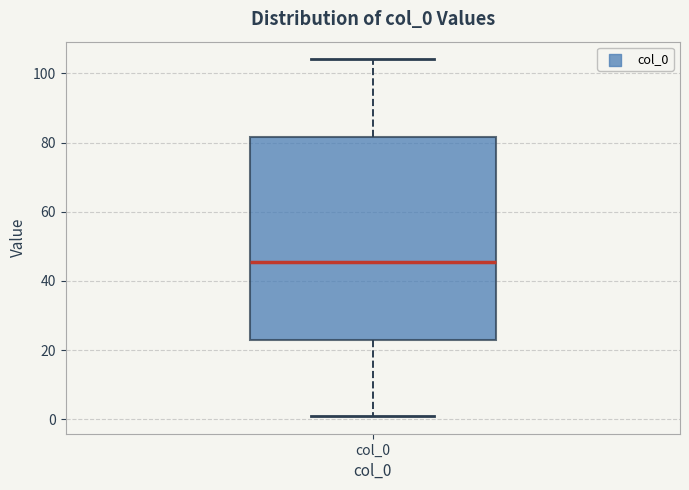

Read this box plot against the y-axis: the position of the median line, the range covered by the box, and the ends of both whiskers. The values are not printed on the chart, so give them approximately, as read against the axis.

median 46, box 24 to 82, whiskers 2 to 104